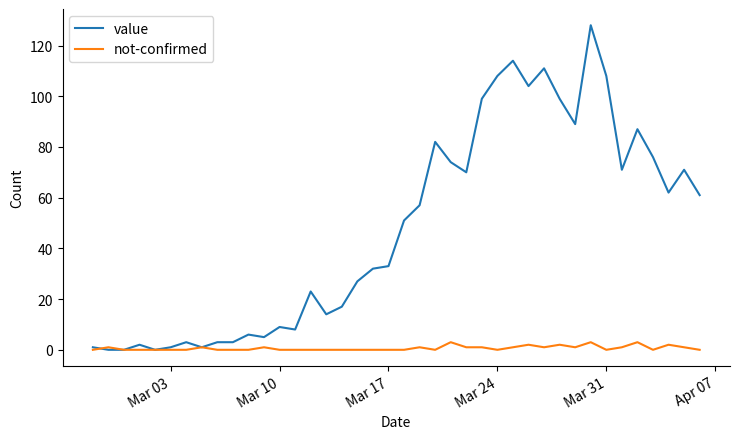

What is the maximum value for value?

128